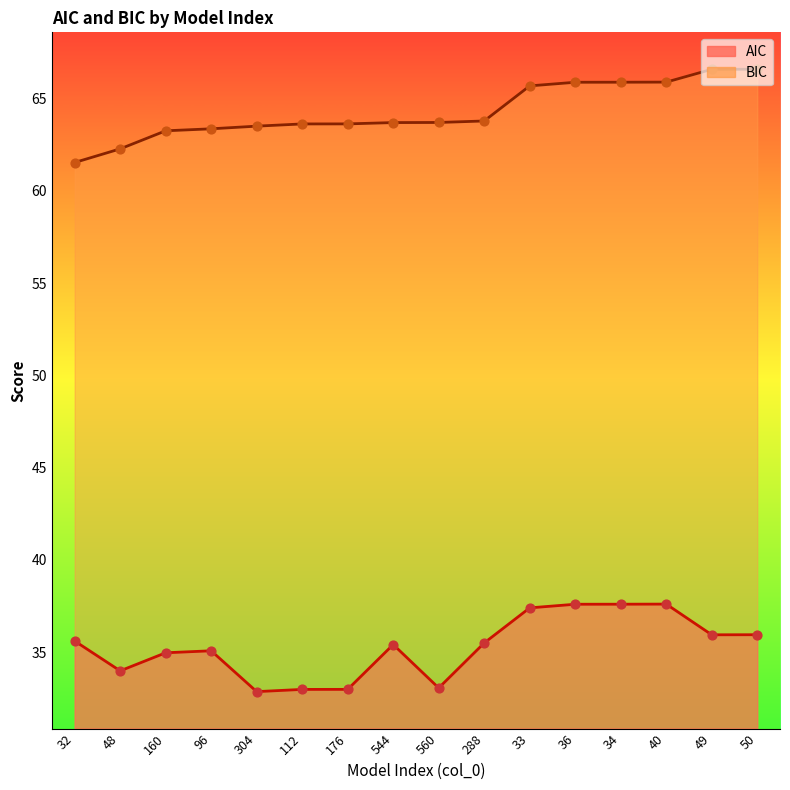

What is the total value across all series at 112?

96.6